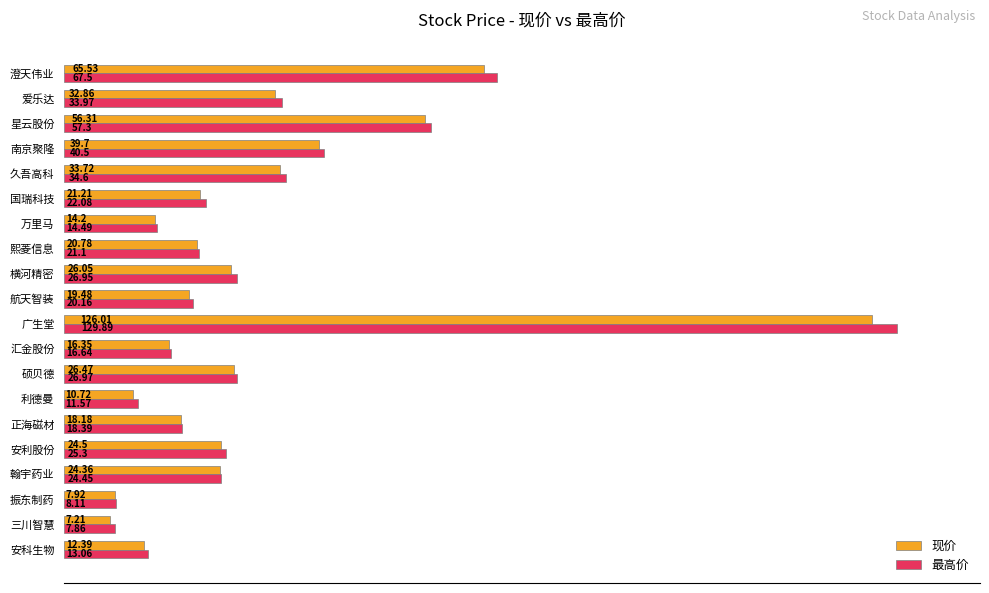

At which label does 最高价 reach its peak?

广生堂